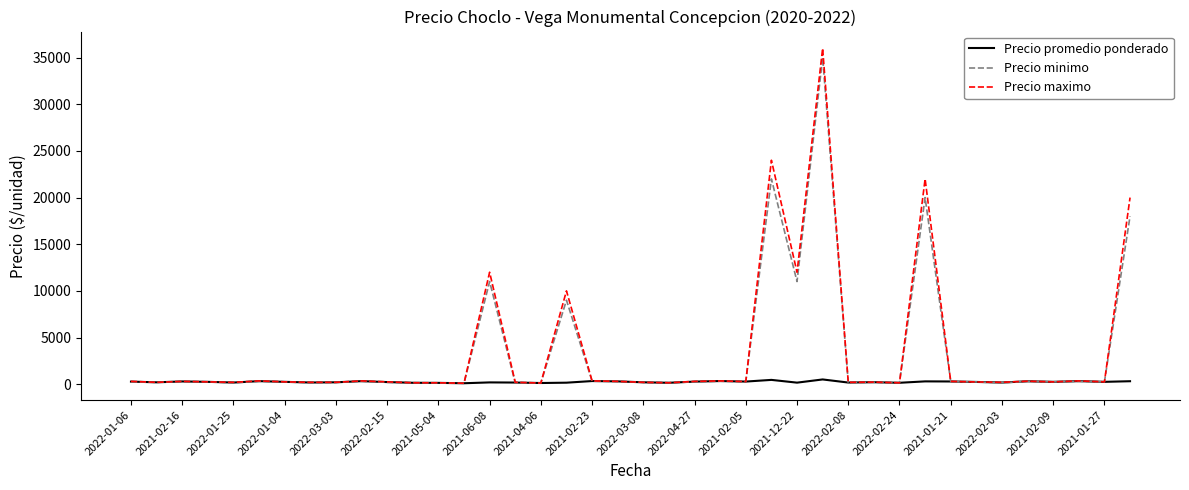

Which series has the largest range (max minus min)?

Precio maximo